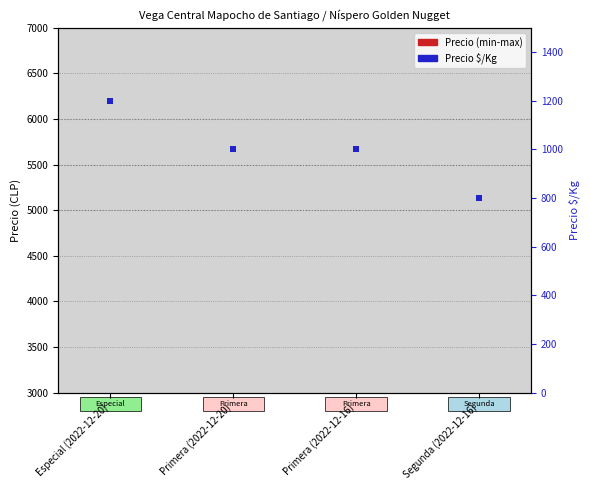

Which series has the largest Y range (max minus min)?

Precio $/Kg